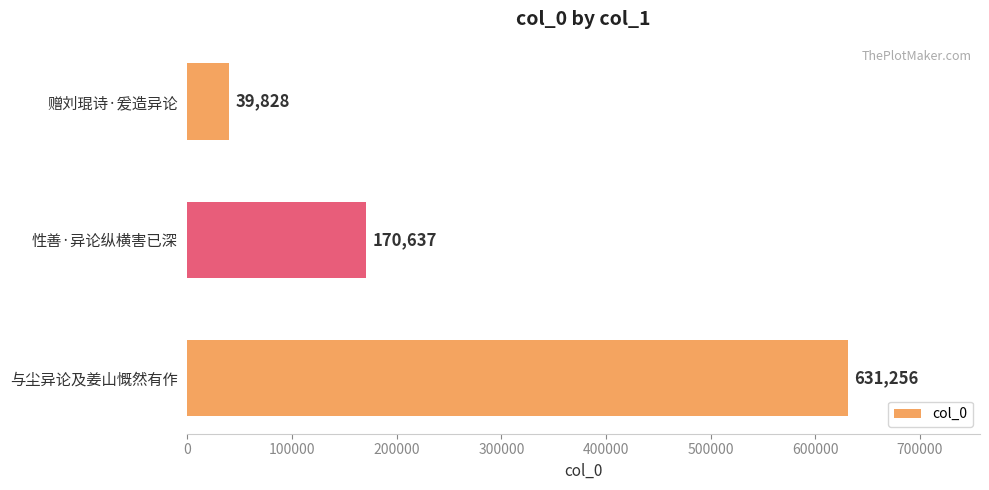

How many values are below 170637?

1